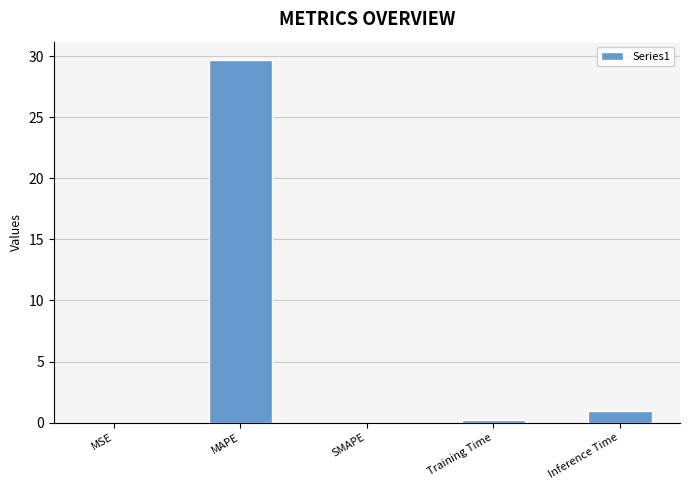

Count the number of categories in the chart.

5